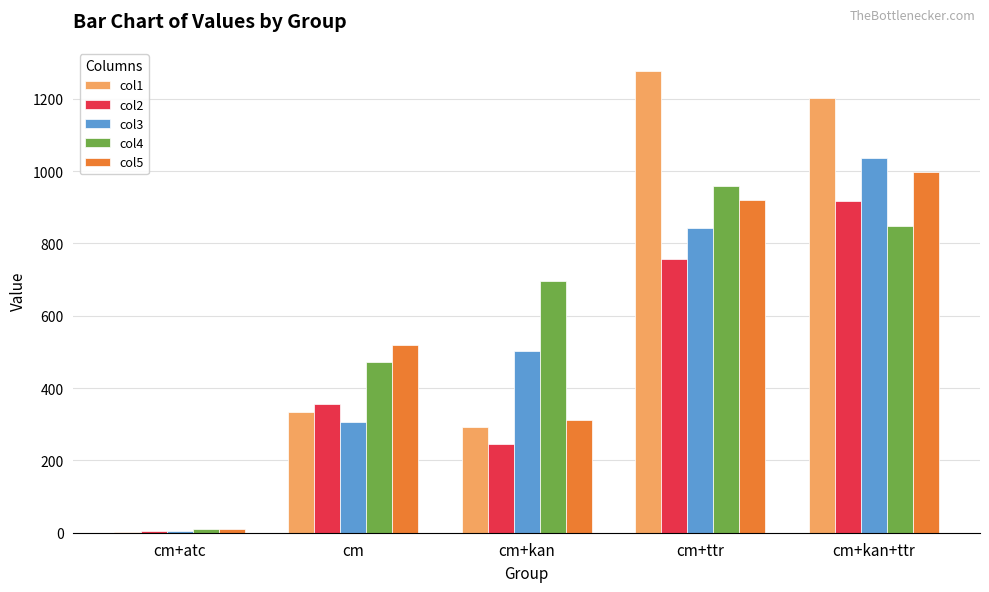

At which label does col1 reach its peak?

cm+ttr